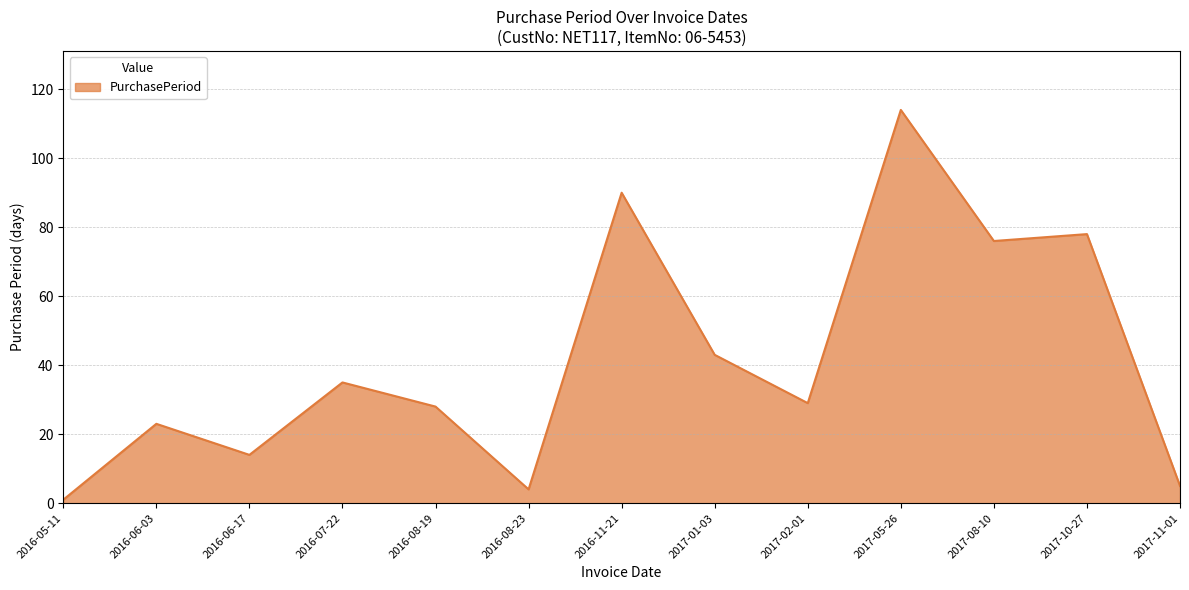

Reading left to right, extract all data points from this chart.

1	23	14	35	28	4	90	43	29	114	76	78	5